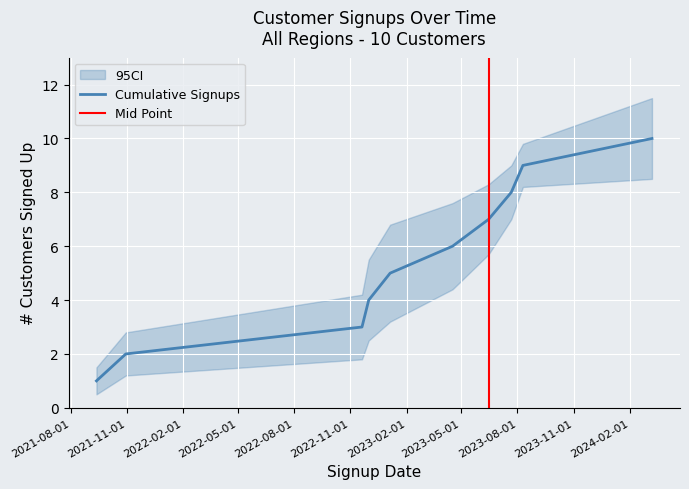

What is the maximum value shown in the chart?

10